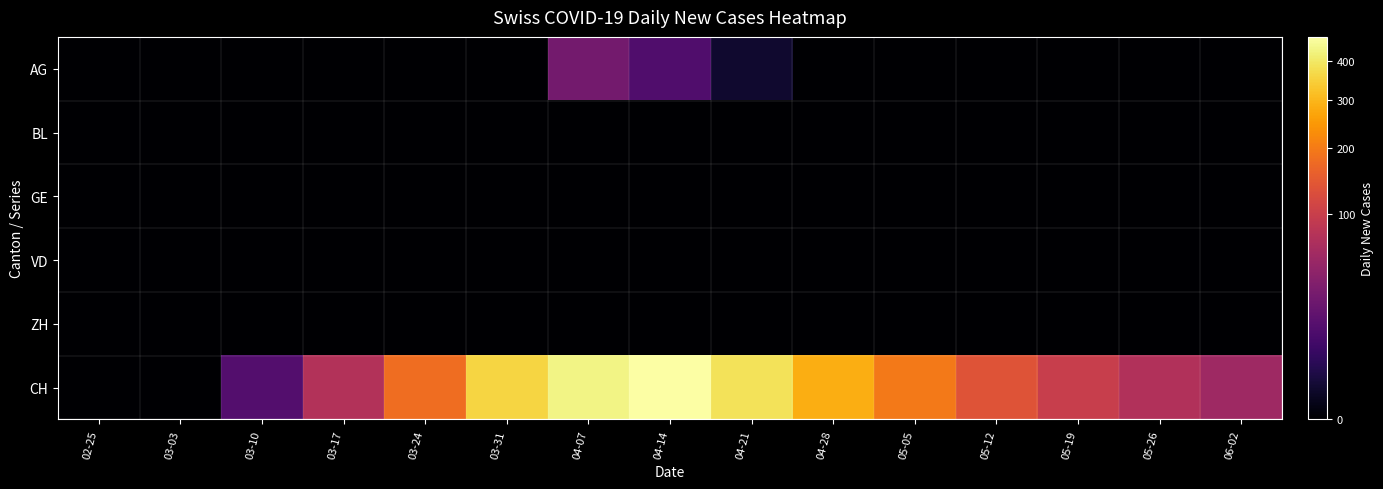

Reading left to right, transcribe all the data shown in this chart.

AG: 02-25=0	03-03=0	03-10=0	03-17=0	03-24=0	03-31=0	04-07=28	04-14=13	04-21=1	04-28=0	05-05=0	05-12=0	05-19=0	05-26=0	06-02=0
BL: 02-25=0	03-03=0	03-10=0	03-17=0	03-24=0	03-31=0	04-07=0	04-14=0	04-21=0	04-28=0	05-05=0	05-12=0	05-19=0	05-26=0	06-02=0
GE: 02-25=0	03-03=0	03-10=0	03-17=0	03-24=0	03-31=0	04-07=0	04-14=0	04-21=0	04-28=0	05-05=0	05-12=0	05-19=0	05-26=0	06-02=0
VD: 02-25=0	03-03=0	03-10=0	03-17=0	03-24=0	03-31=0	04-07=0	04-14=0	04-21=0	04-28=0	05-05=0	05-12=0	05-19=0	05-26=0	06-02=0
ZH: 02-25=0	03-03=0	03-10=0	03-17=0	03-24=0	03-31=0	04-07=0	04-14=0	04-21=0	04-28=0	05-05=0	05-12=0	05-19=0	05-26=0	06-02=0
CH: 02-25=0	03-03=0	03-10=14	03-17=75	03-24=177	03-31=357	04-07=432	04-14=471	04-21=386	04-28=287	05-05=197	05-12=136	05-19=98	05-26=73	06-02=57